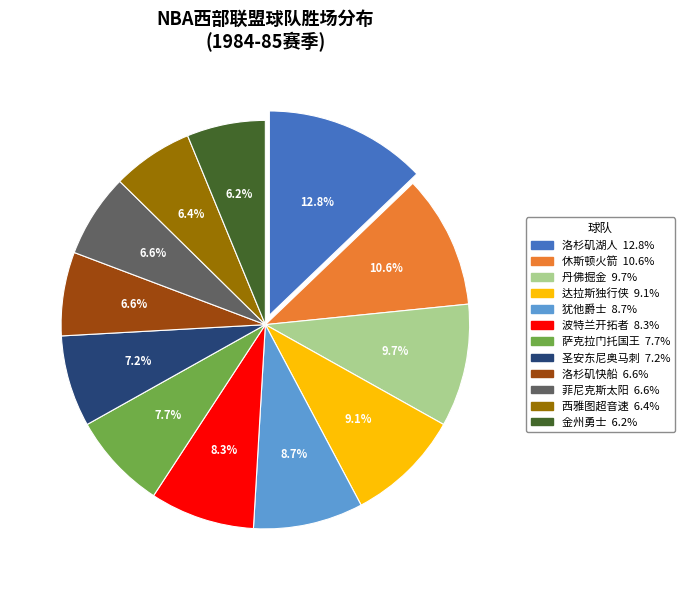

Which slice is the largest?

洛杉矶湖人